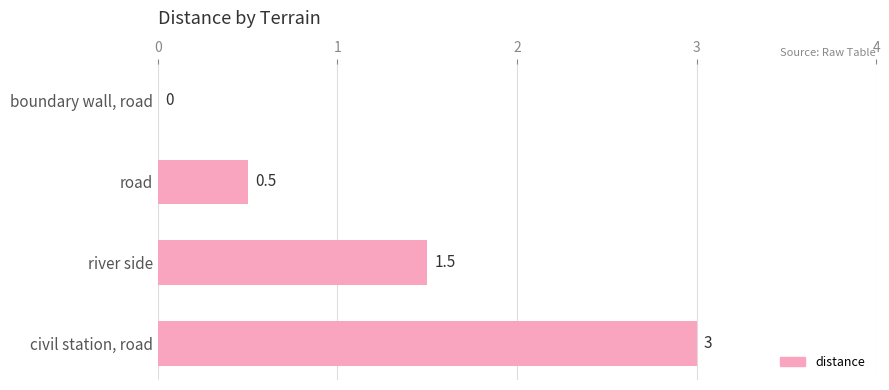

What is the sum of all values?

5.0